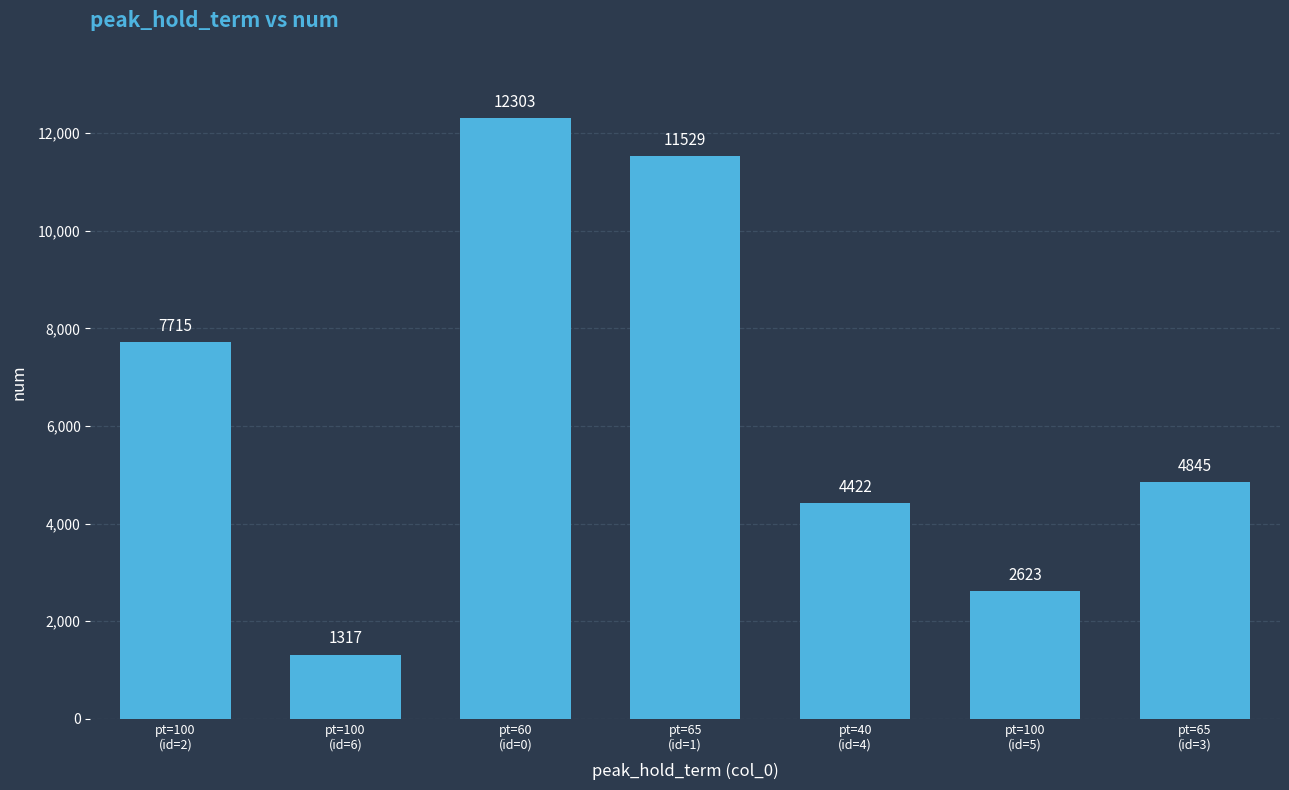

What is the change in value from pt=100
(id=5) to pt=65
(id=3)?

+2222